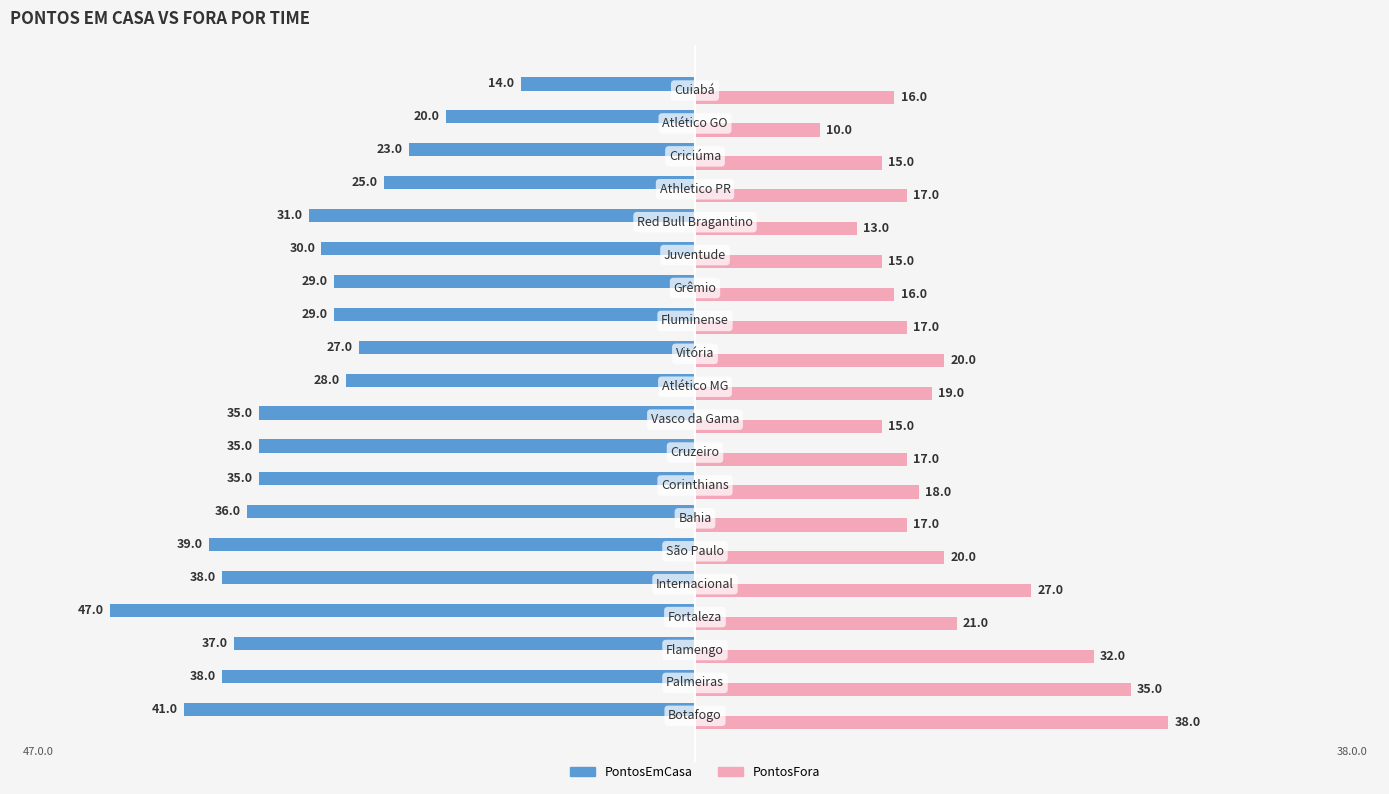

Which series has the largest total across all categories?

PontosFora